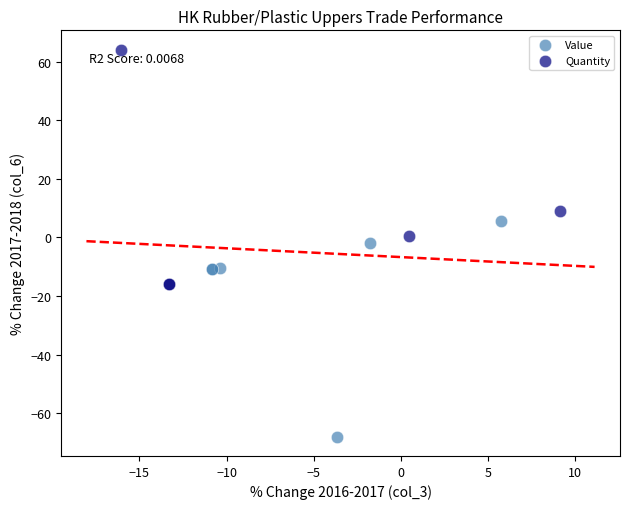

Which series reaches the minimum Y coordinate?

Value